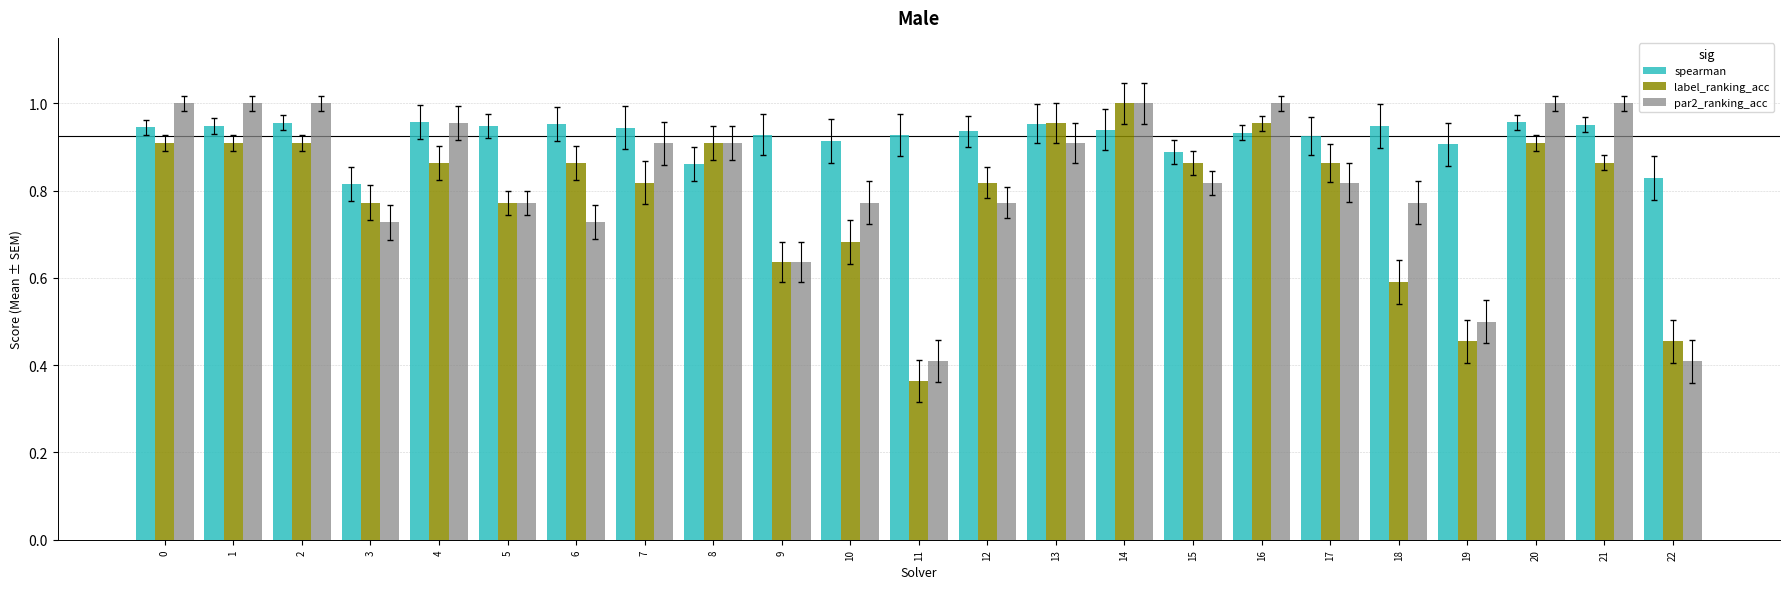

Is it true that par2_ranking_acc equals 1.0 at 1?

True